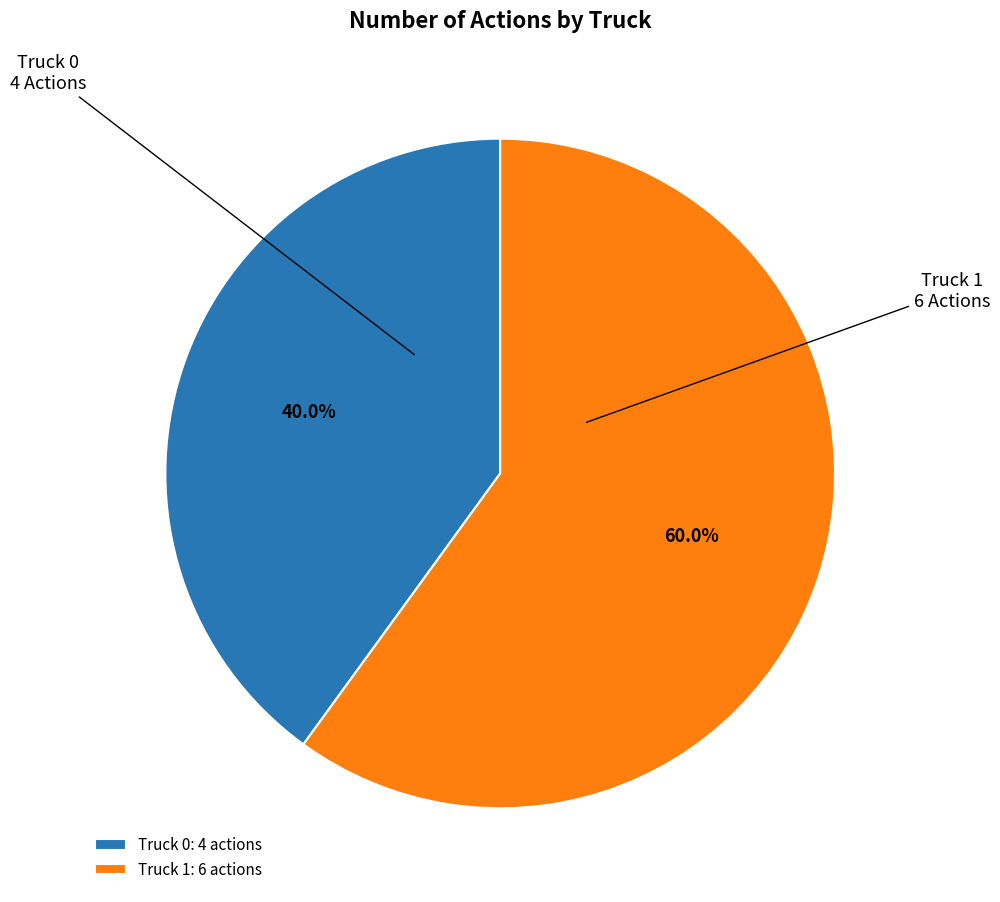

To the nearest percent, what percentage of the pie is Truck 1?

60%